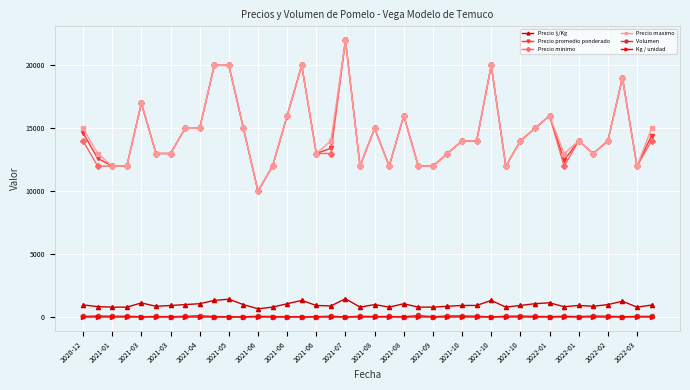

What is the greatest value displayed?

22000